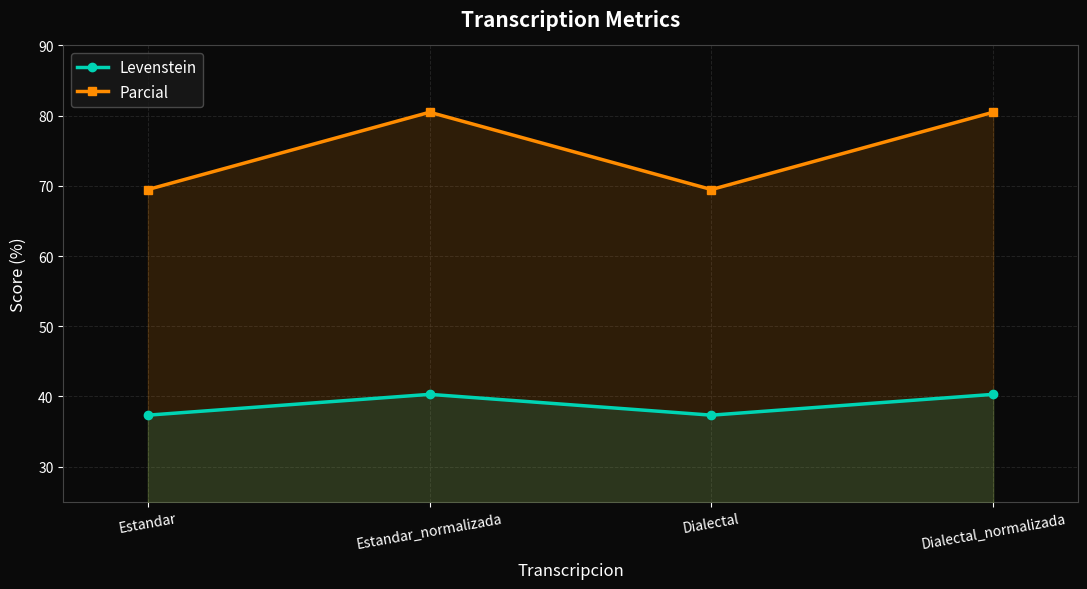

In Parcial, how many points are higher than both neighbors (excluding endpoints)?

1